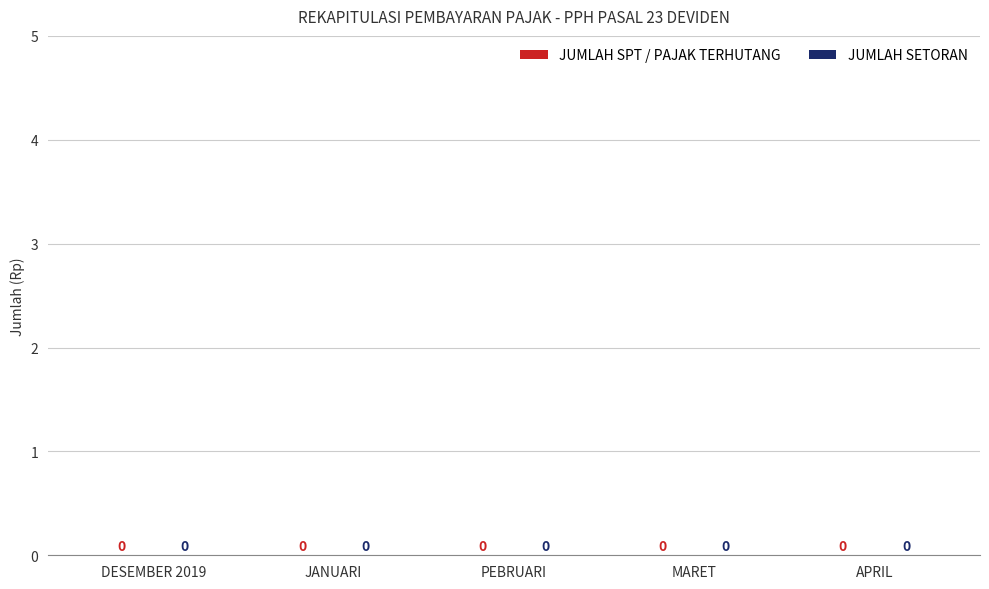

Does the chart contain any negative values?

No